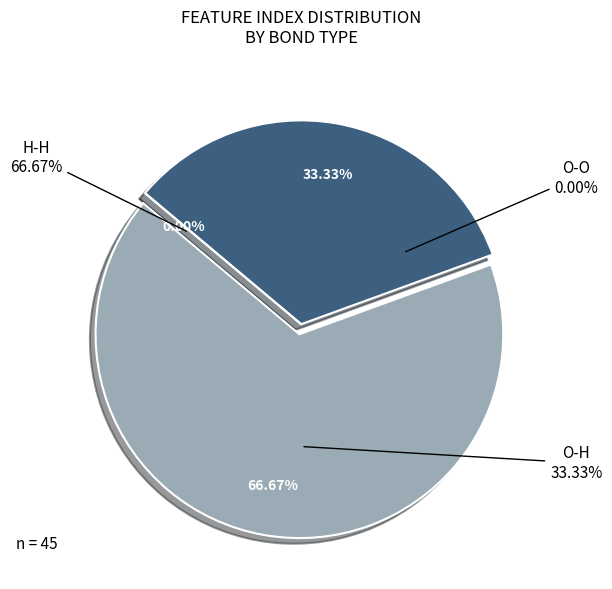

Does any single category account for the majority?

Yes